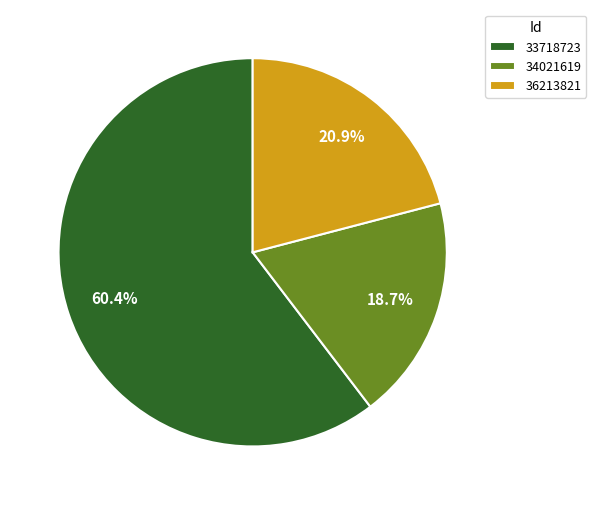

To the nearest percent, what is the combined percentage of 33718723 and 36213821?

81%